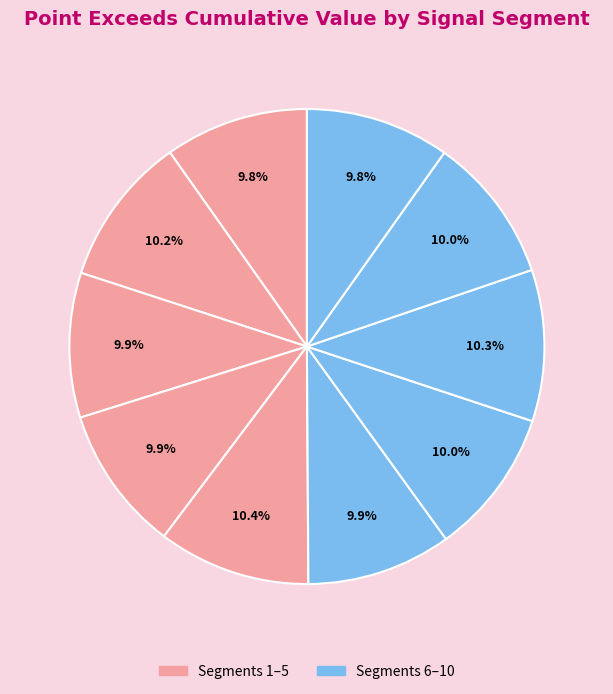

Count the number of slices in the pie.

10